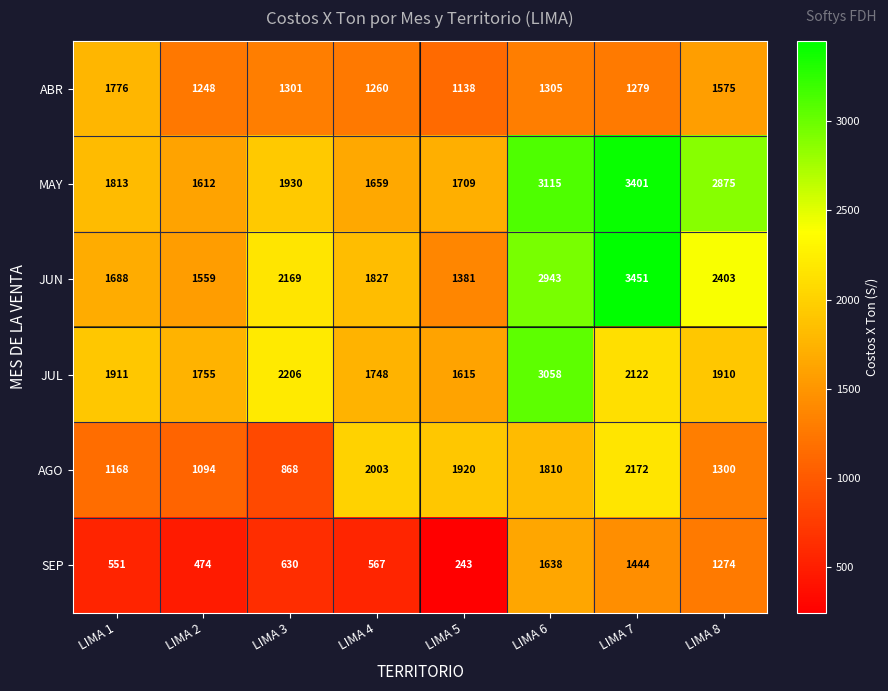

Count the number of data series in this chart.

6